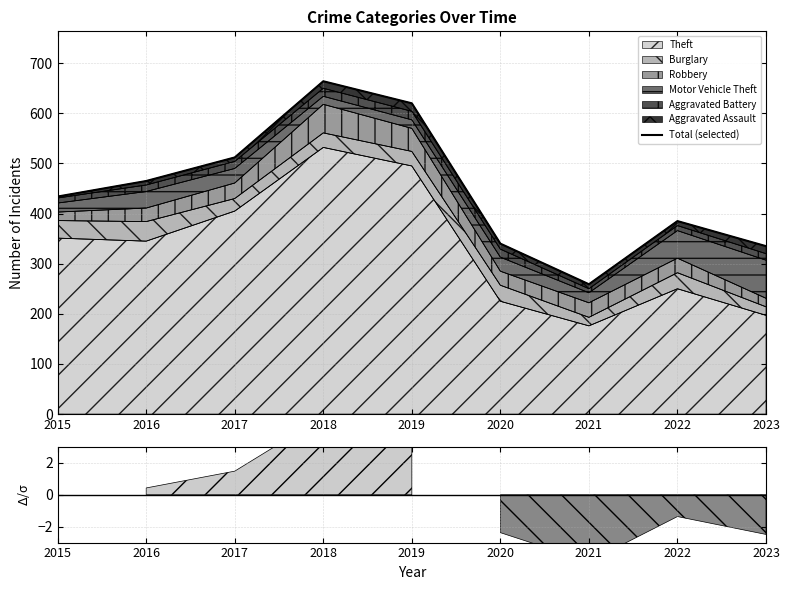

At which label does the data first exceed 434?

2016